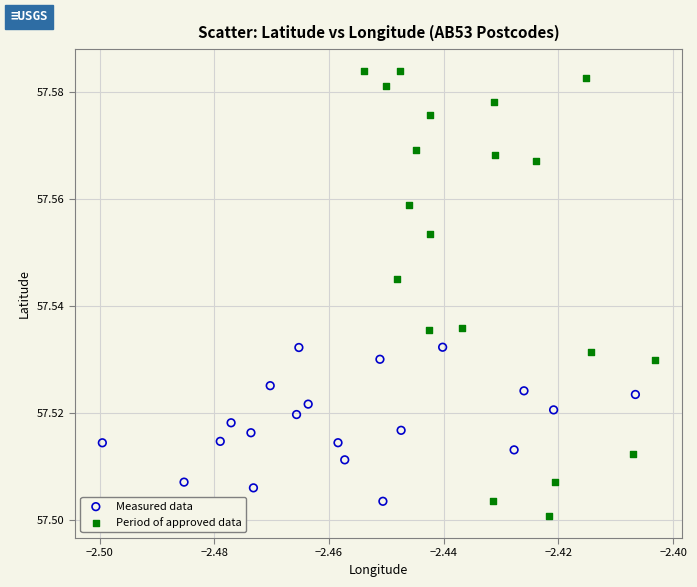

Which series reaches the maximum Y coordinate?

Period of approved data